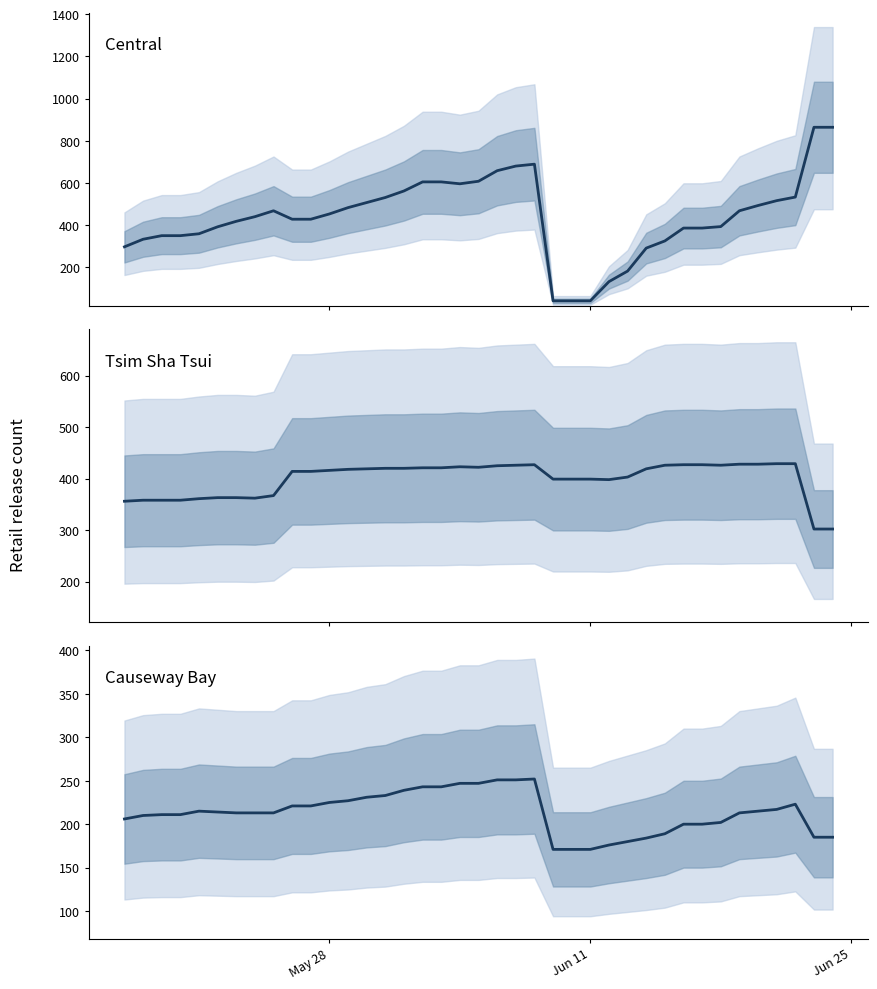

What is the value of the Central point at the 28th from the left?

182